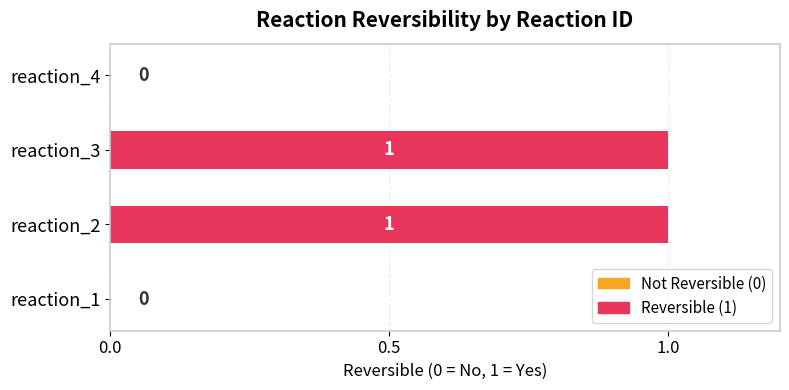

What is the ratio of the value at reaction_3 to the value at reaction_2?

1.0